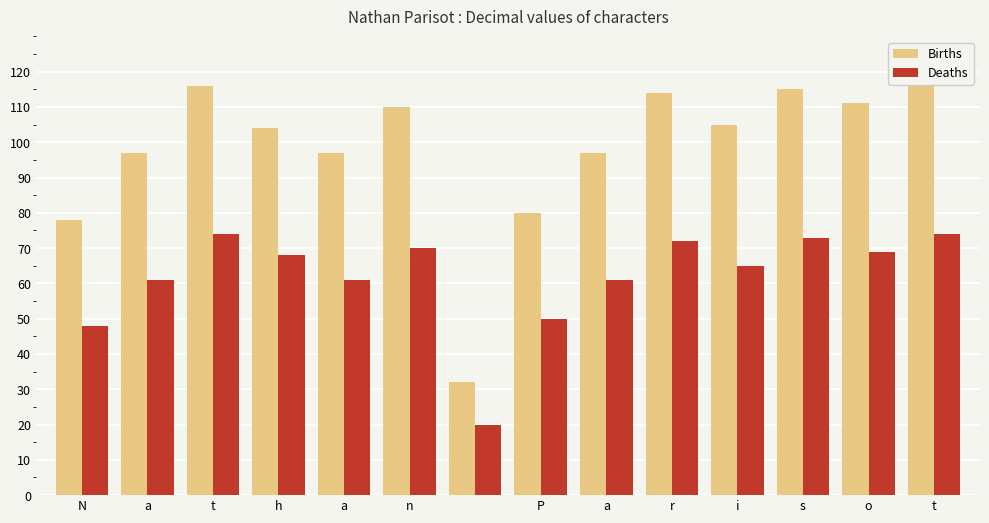

Which series has the largest range (max minus min)?

Births